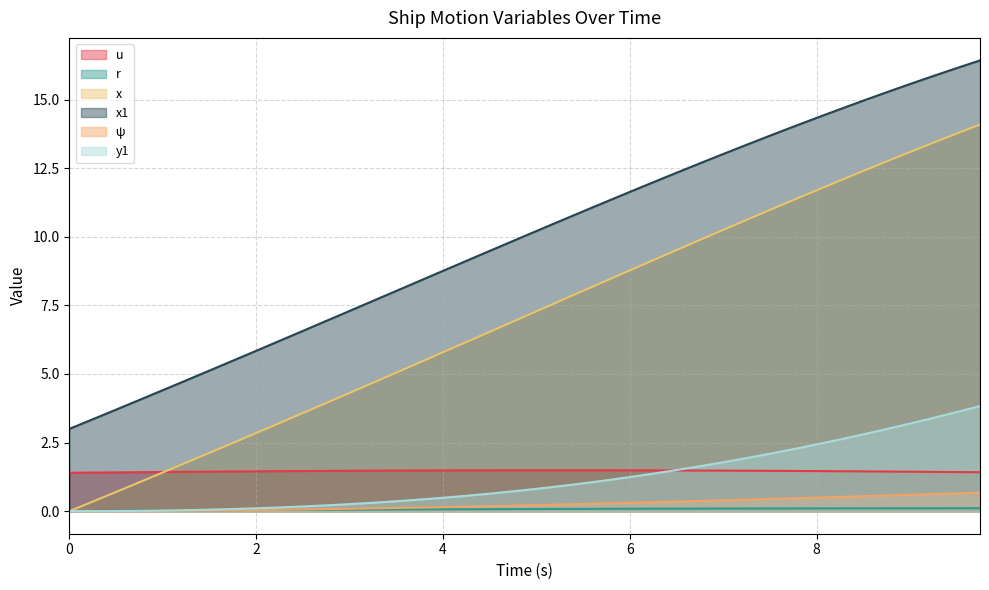

True or false: x has more than 1 interior local peaks.

False